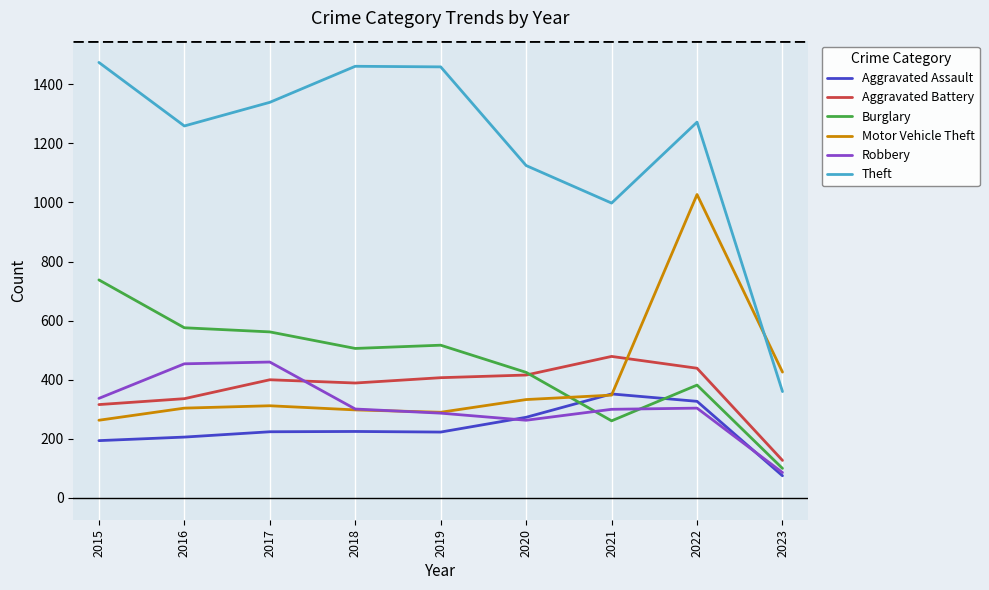

True or false: Theft has a value of 733 at 2015.

False